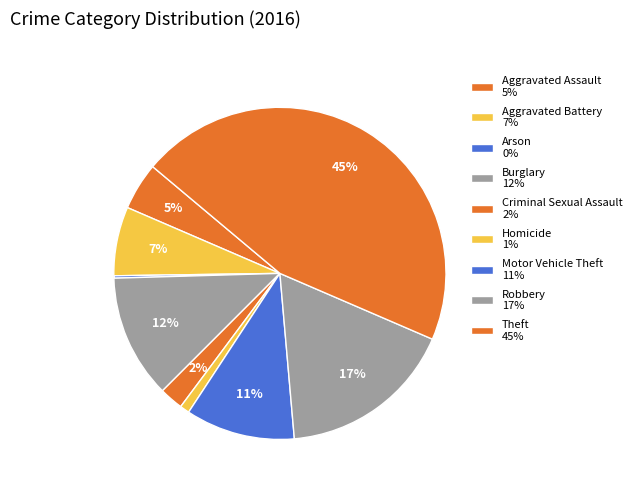

Does Criminal Sexual Assault represent more than half of the total?

No